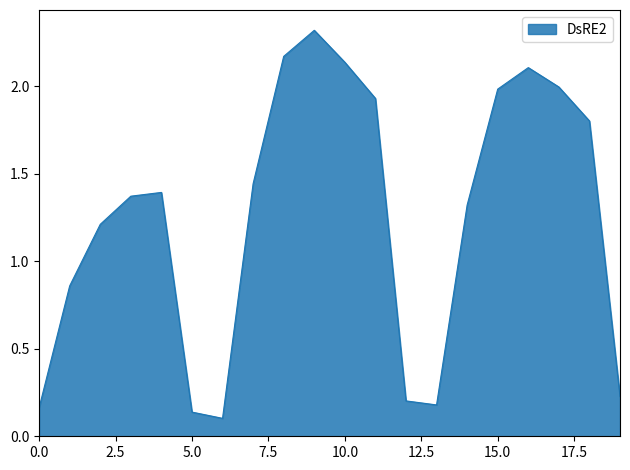

What is the maximum value shown in the chart?

2.3